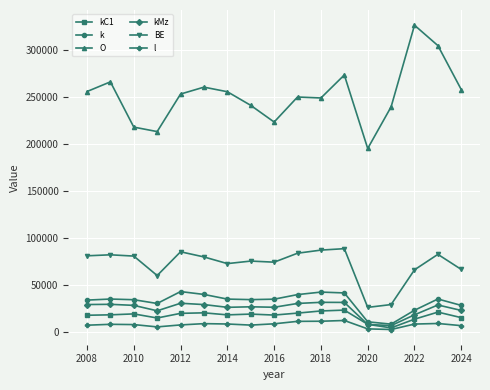

True or false: O and kMz intersect in this chart.

False